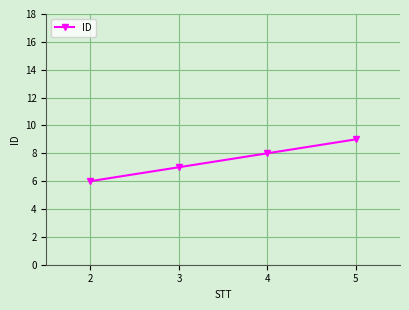

List the labels in order of value, largest first.

5, 4, 3, 2